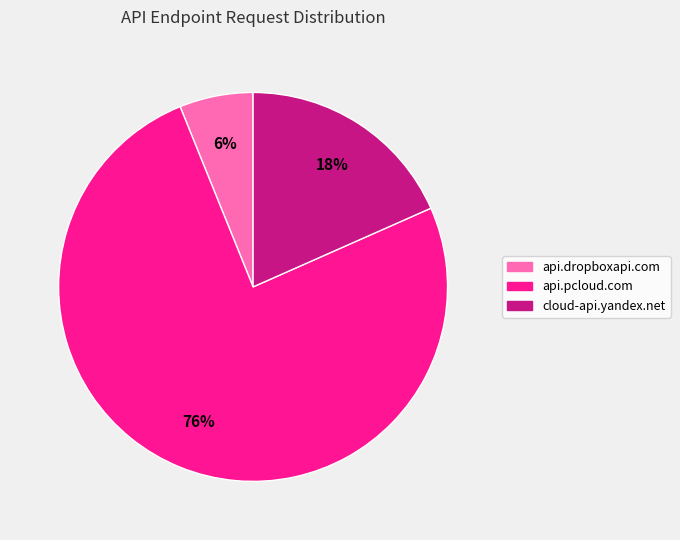

Which category has the smallest portion of the pie?

api.dropboxapi.com